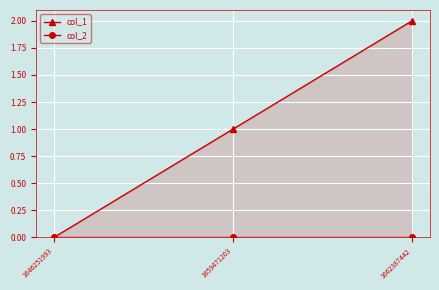

List the labels in order of col_1 value, largest first.

1662387442, 1659471203, 1646251993